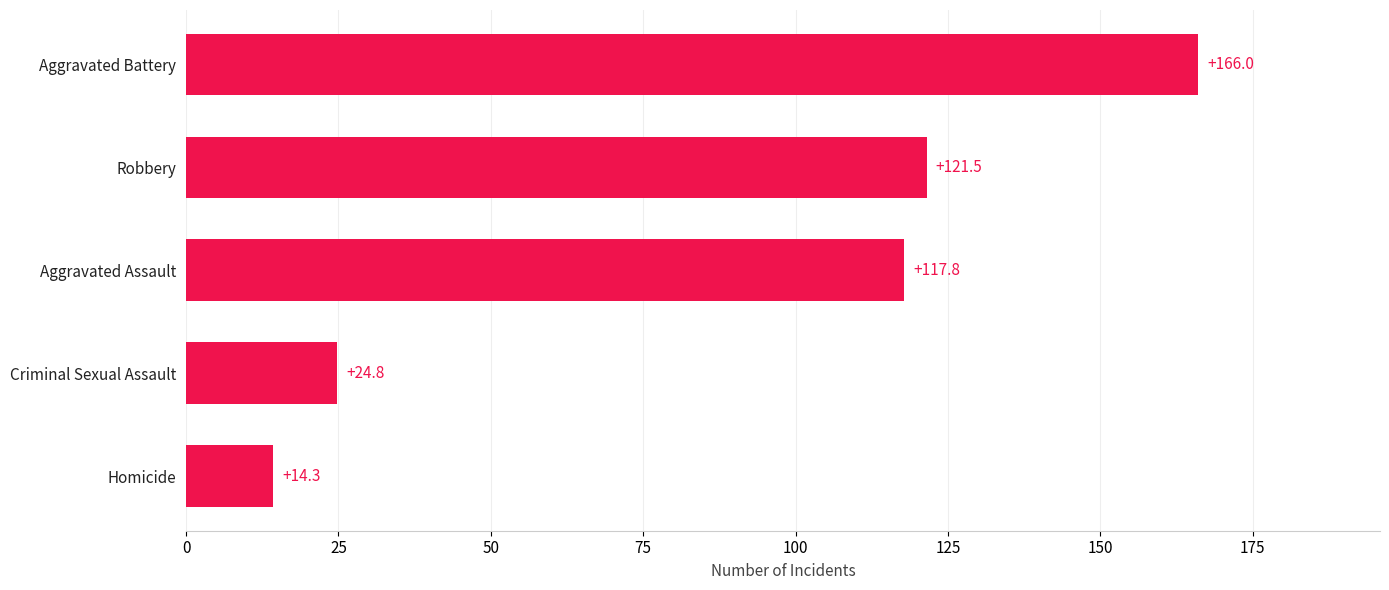

What is the difference between the maximum and minimum values?

151.7